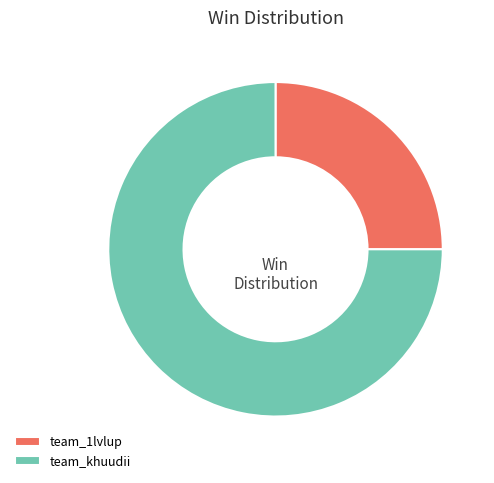

Is there any slice that represents more than half of the pie?

Yes